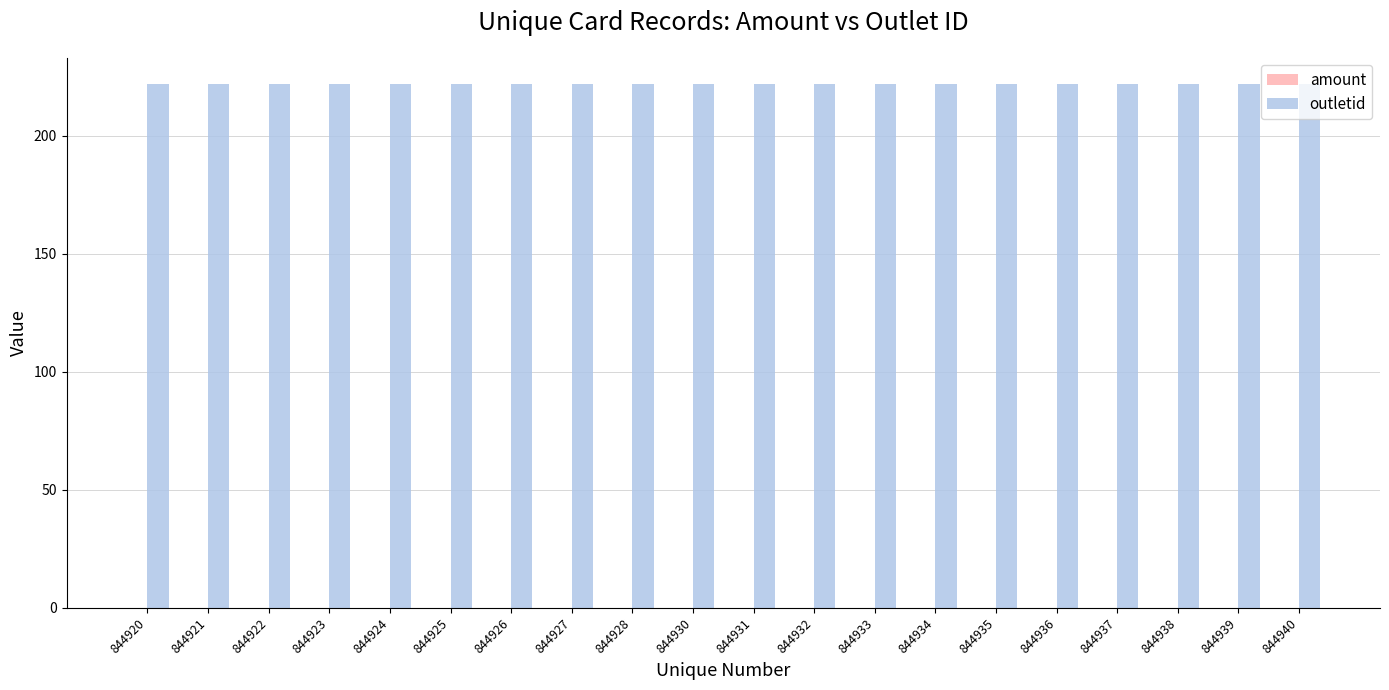

The value of amount at 844938 is 0. True or false?

True